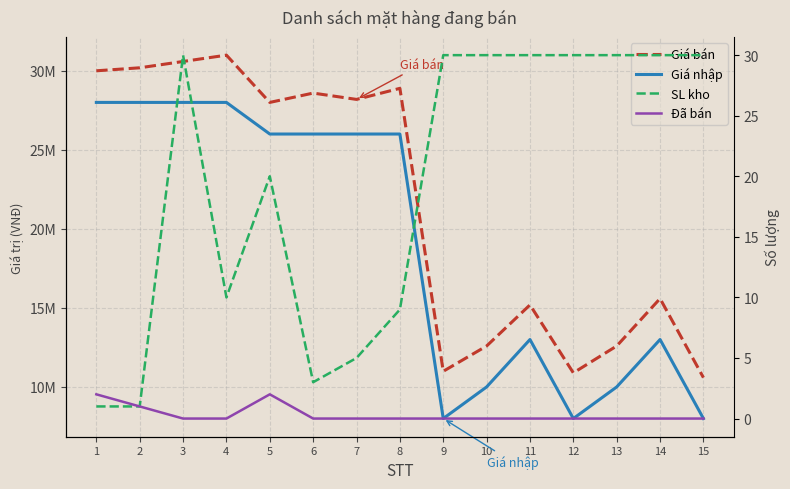

True or false: SL kho has a value of 1 at 1.

True